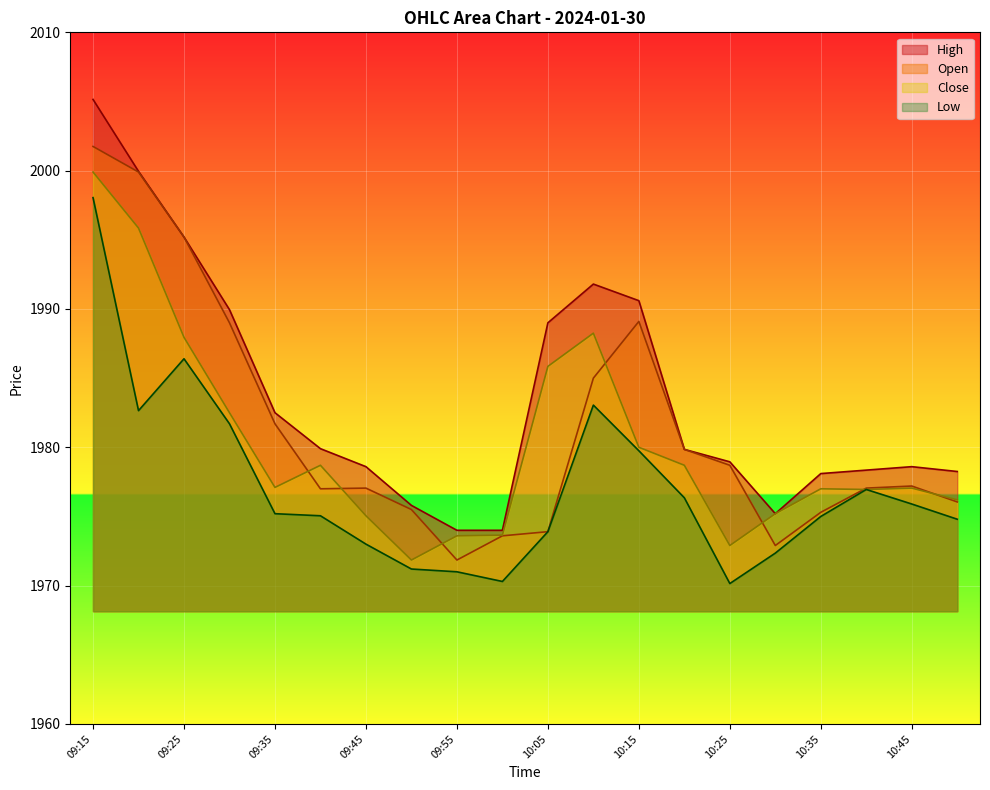

At which label does Close first exceed 1977?

09:15